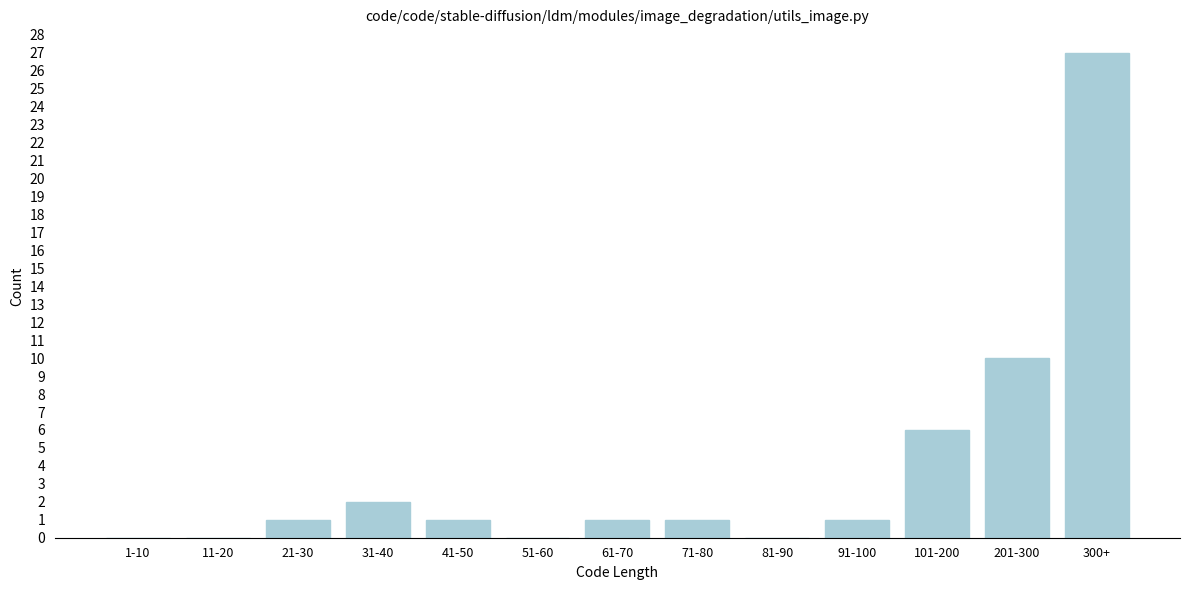

Reading left to right, what are all the values shown in this chart?

1-10=0	11-20=0	21-30=1	31-40=2	41-50=1	51-60=0	61-70=1	71-80=1	81-90=0	91-100=1	101-200=6	201-300=10	300+=27